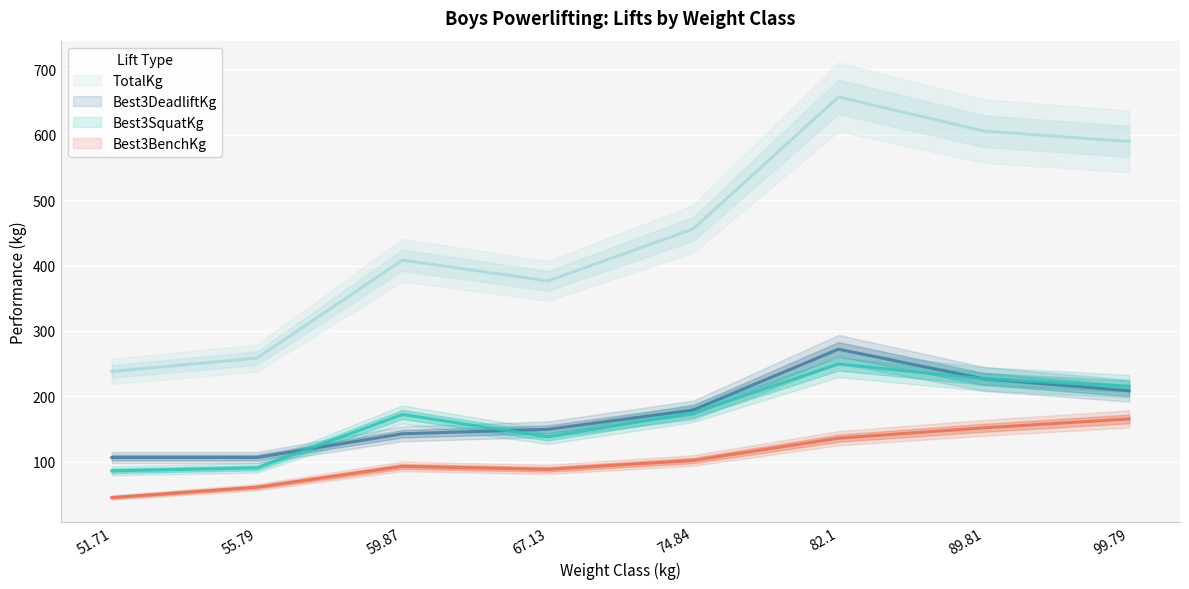

Reading left to right, what are all the values shown in this chart?

Best3SquatKg: 86.2	90.7	172.4	138.3	174.6	249.5	226.8	215.5
Best3BenchKg: 45.4	61.2	93.0	88.5	102.1	136.1	151.9	165.6
Best3DeadliftKg: 106.6	106.6	142.9	149.7	179.2	272.2	226.8	208.7
TotalKg: 238.1	258.6	408.2	376.5	455.9	657.7	605.5	589.7